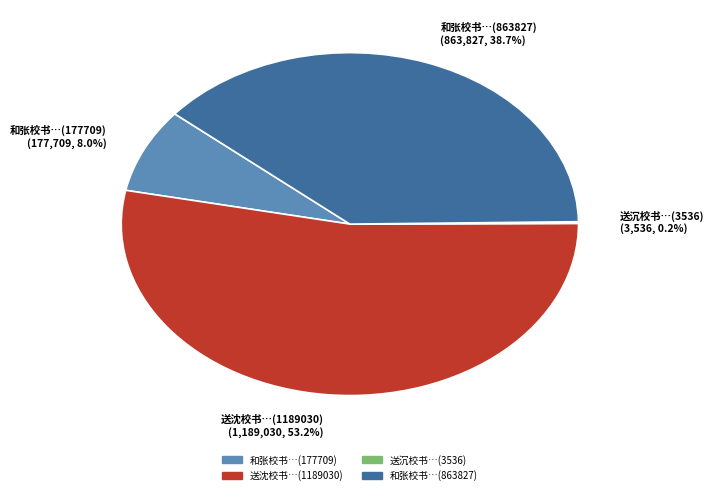

Approximately how many times larger is the value at 和张校书…(863827) (863,827, 38.7%) compared to 送沈校书…(1189030) (1,189,030, 53.2%)?

0.7